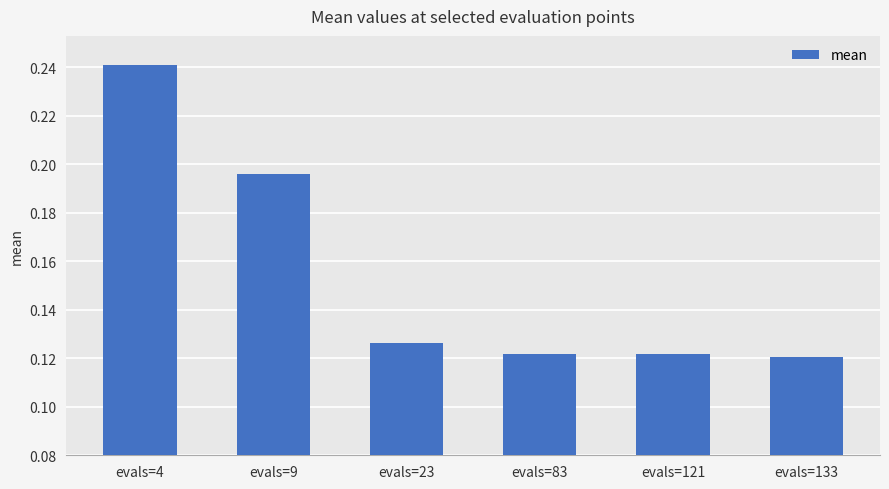

Between evals=133 and evals=4, which is larger?

evals=4